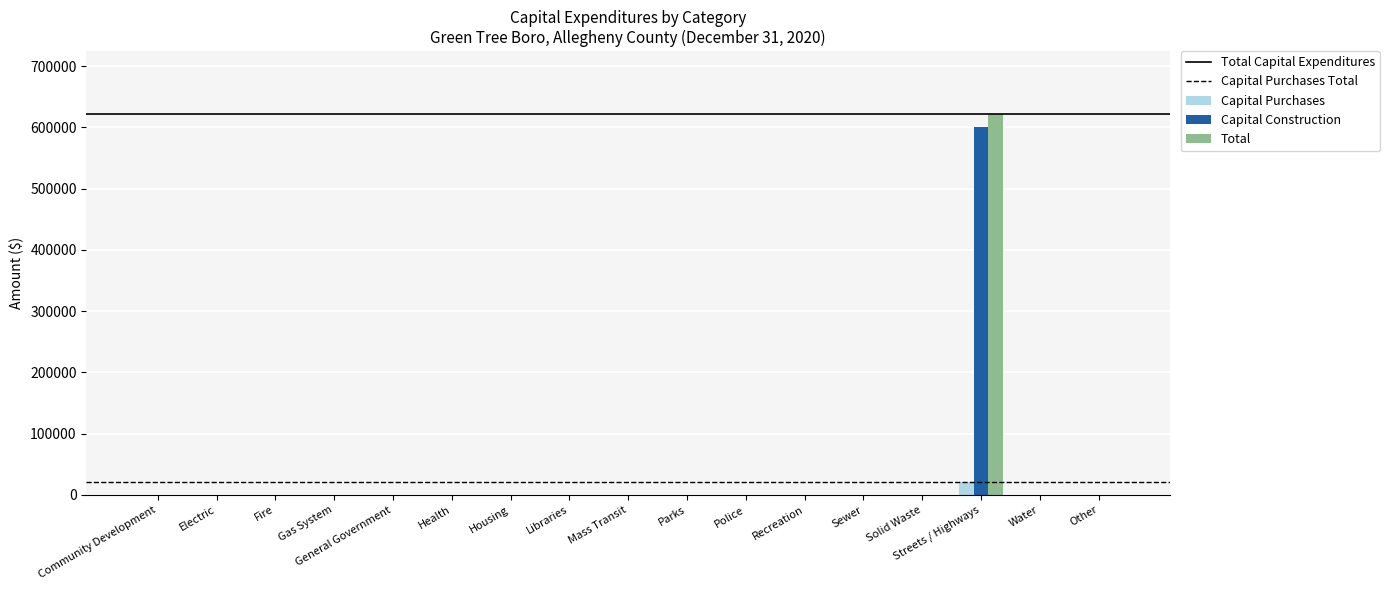

What is the sum of all Capital Construction values?

600049